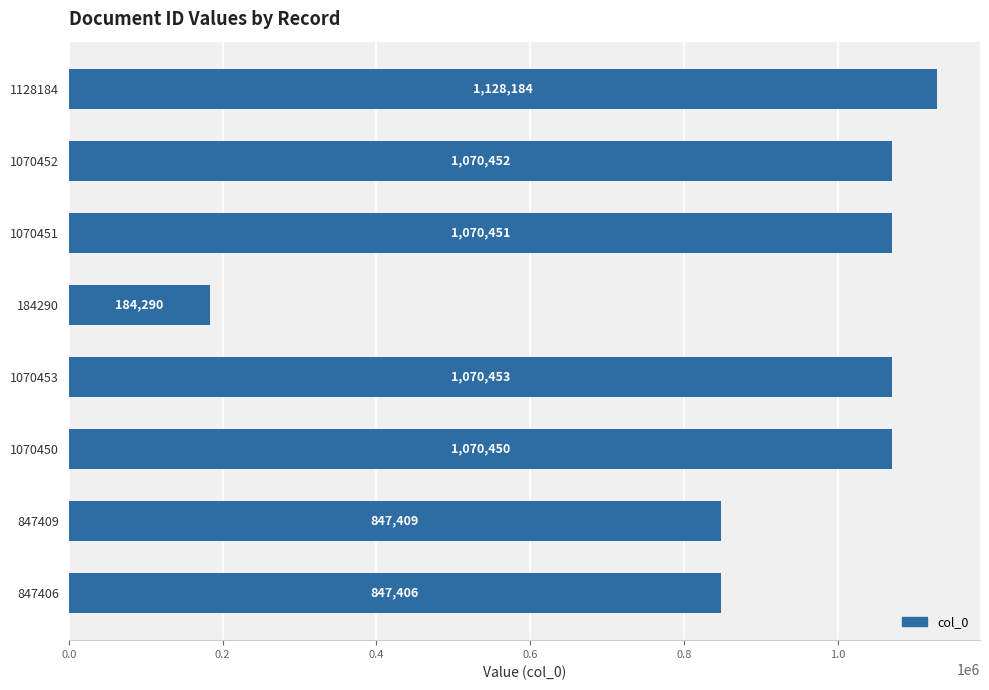

How many series are shown in this chart?

1